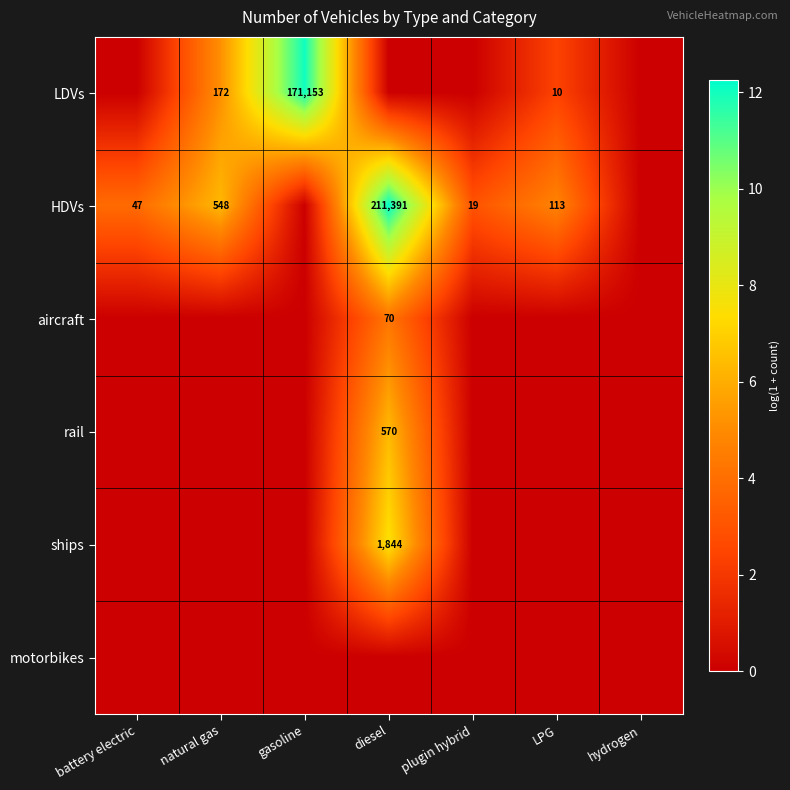

The value of HDVs at plugin hybrid is 11. True or false?

False